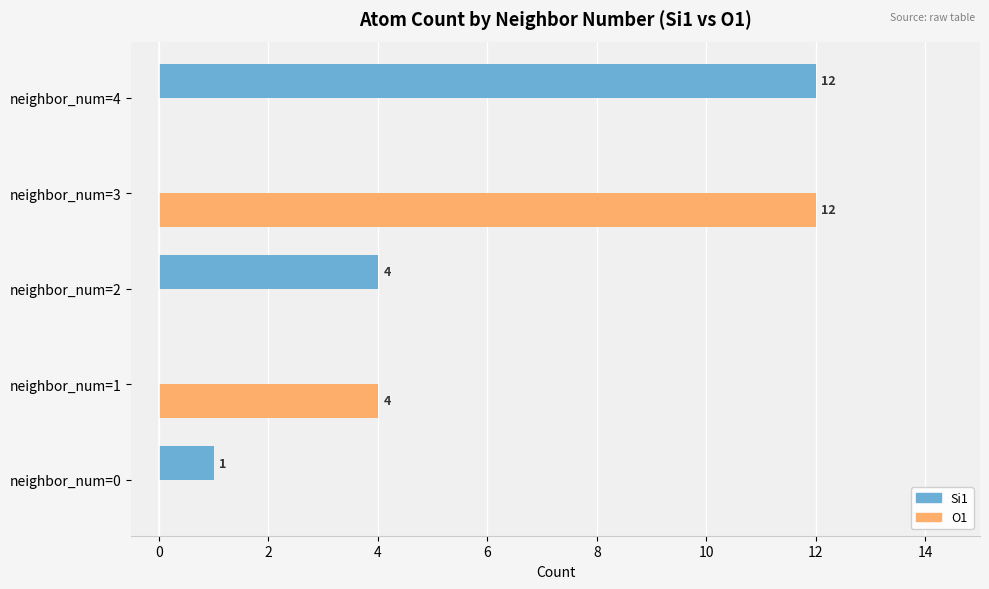

What is the total value across all series at neighbor_num=2?

4